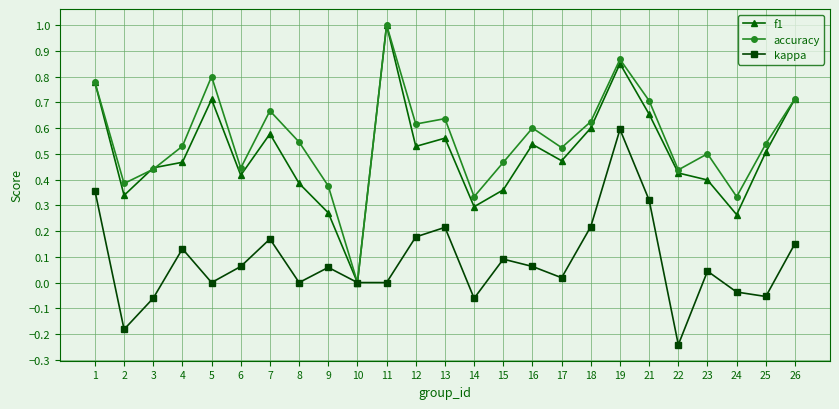

What is the sum of all kappa values?

2.0